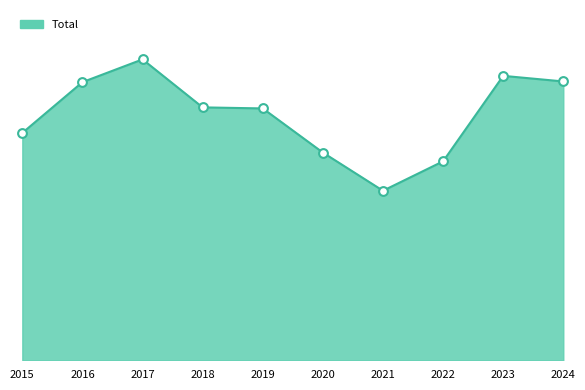

Between 2024 and 2017, which is larger?

2017